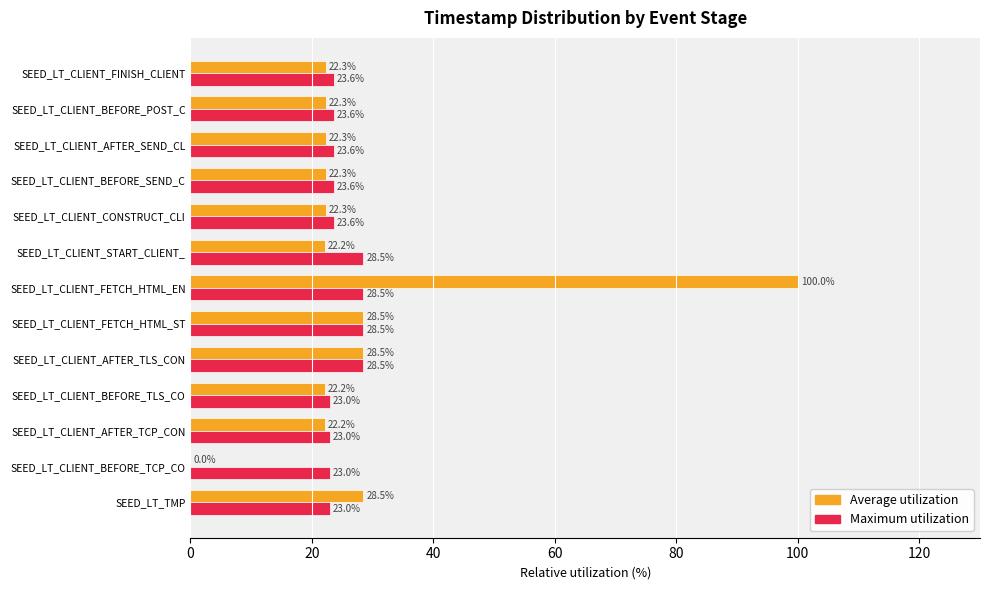

Which series has the largest total across all categories?

Average utilization